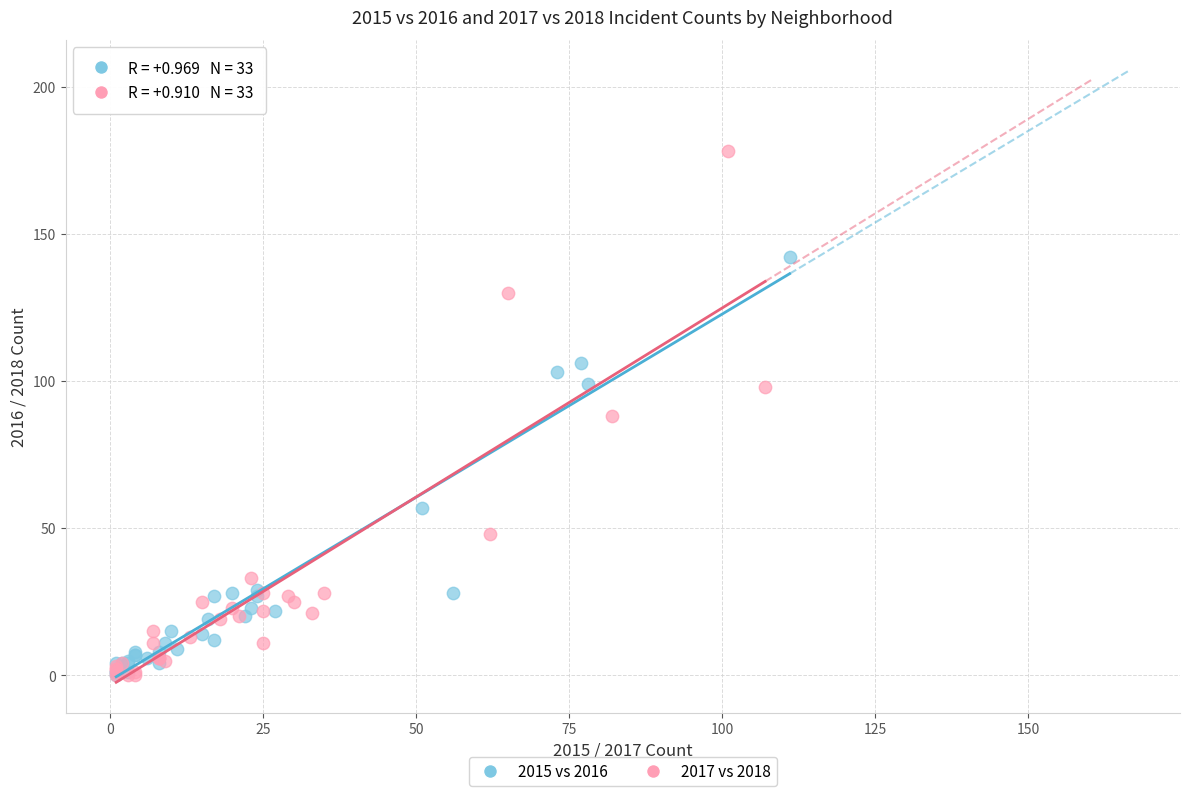

Which series reaches the maximum Y coordinate?

2017 vs 2018